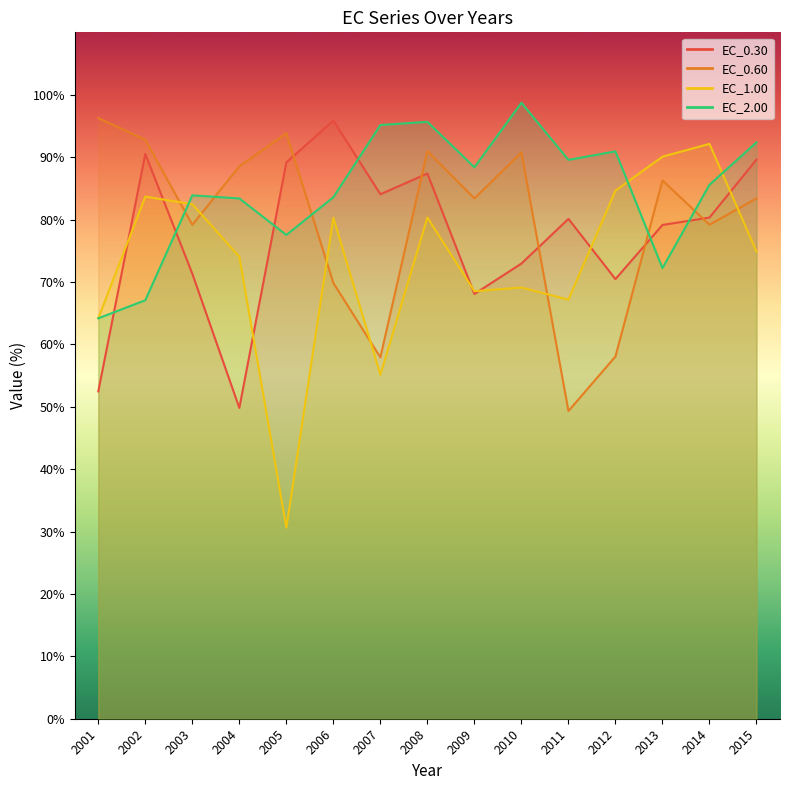

Does the chart have visible grid lines?

No